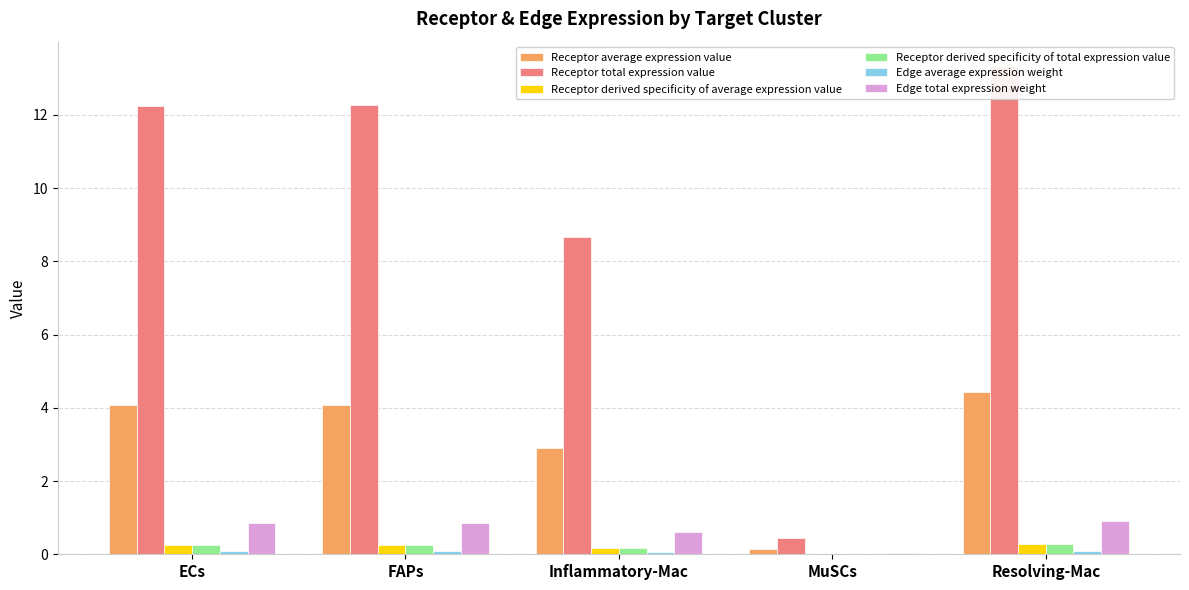

What is the total value across all series at Inflammatory-Mac?

12.6